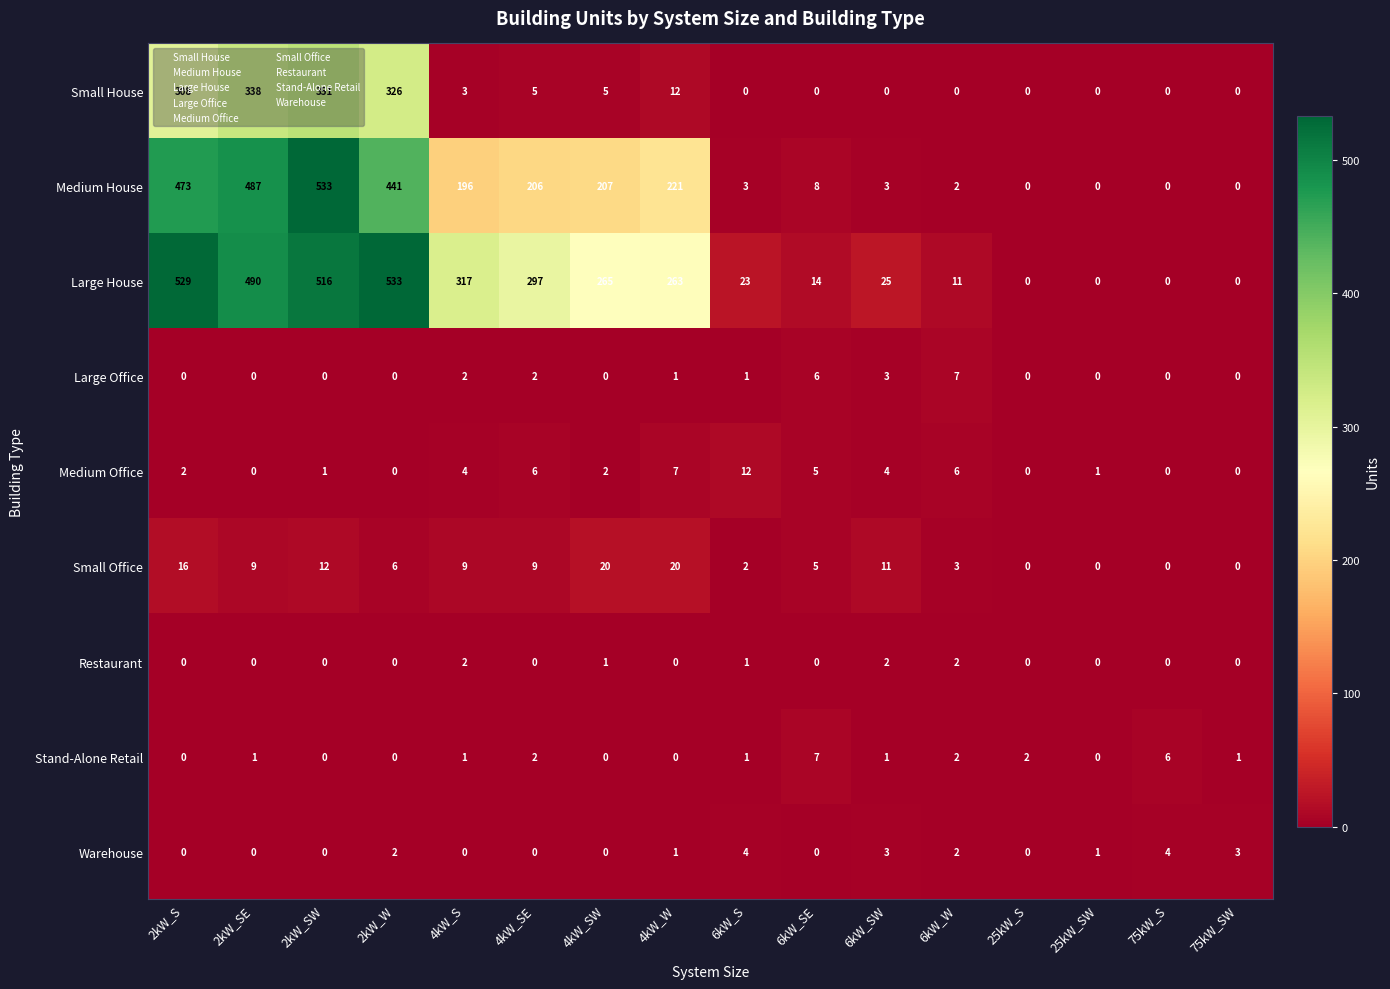

What is the total value across all series at 2kW_SE?

1325